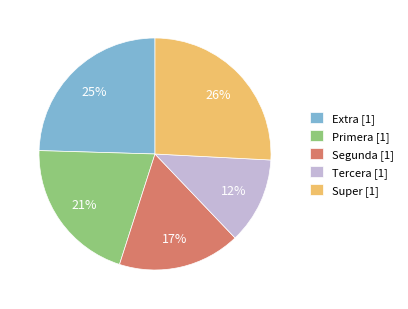

Do Segunda [1] and Tercera [1] together represent more than half of the pie?

No